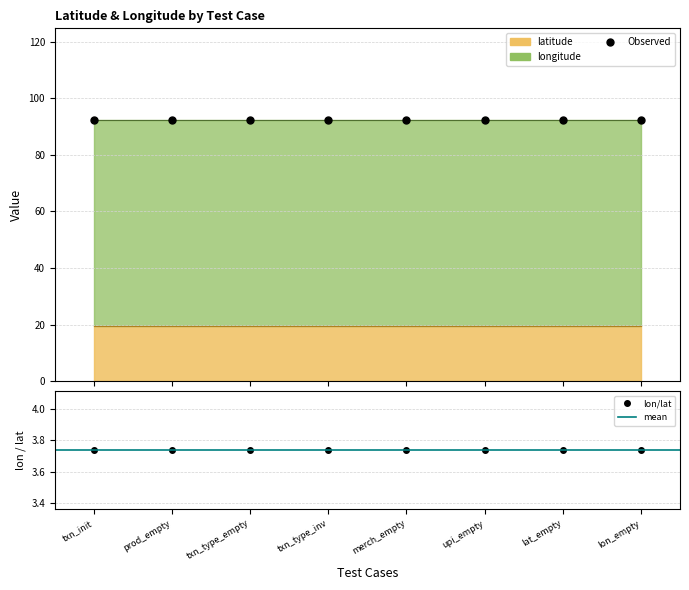

True or false: longitude and latitude cross at least once.

False